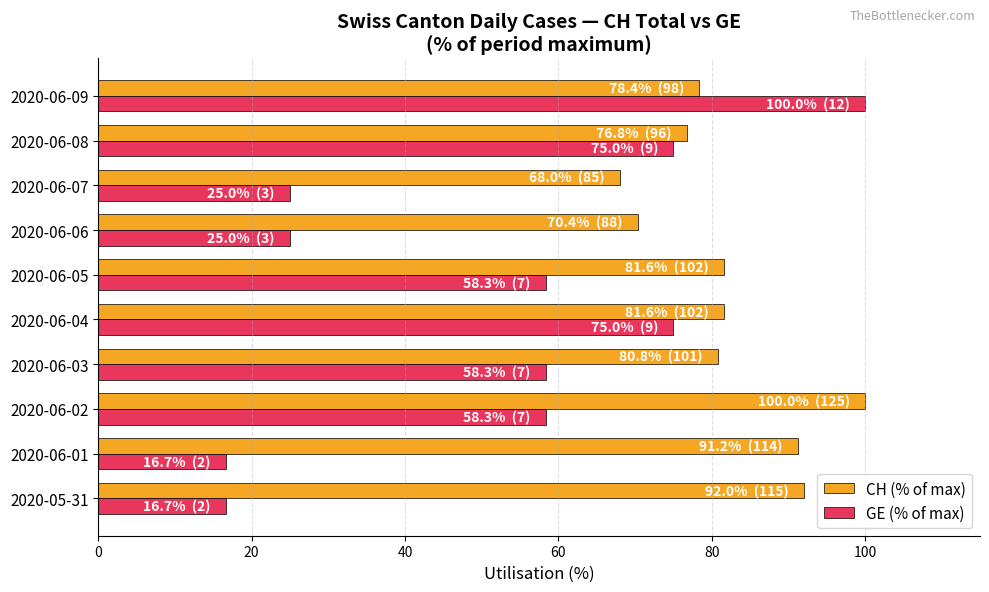

What is the sum of all CH (% of max) values?

820.8